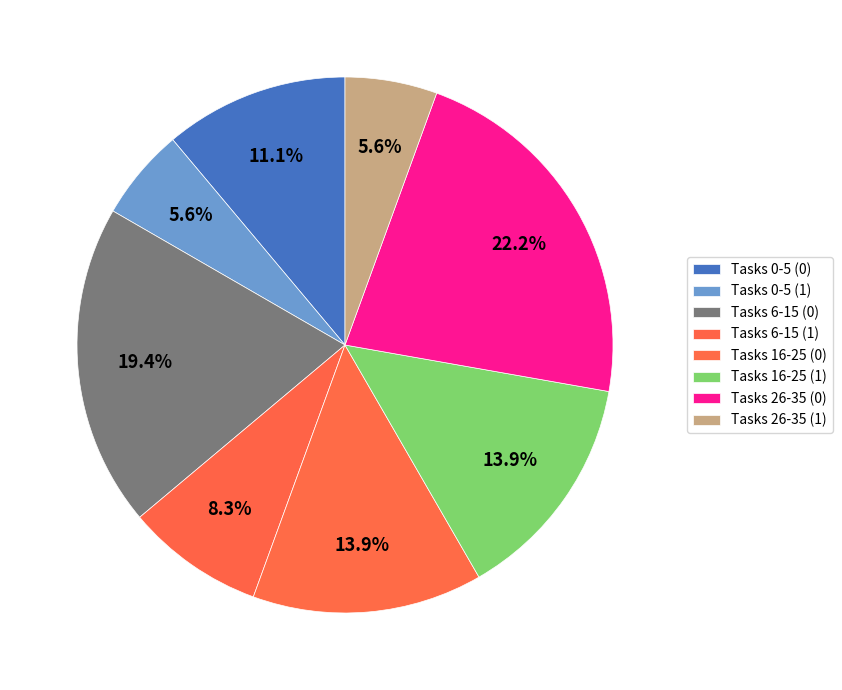

To the nearest percent, what is the difference between the largest and smallest slice percentages?

17%